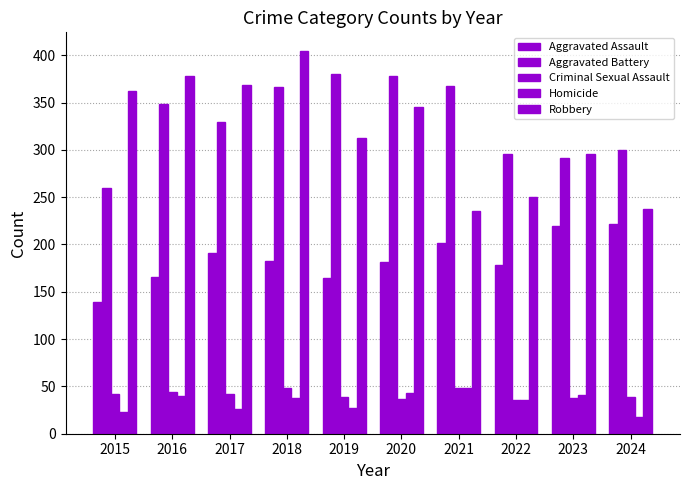

The value of Aggravated Battery at 2019 is 130. True or false?

False